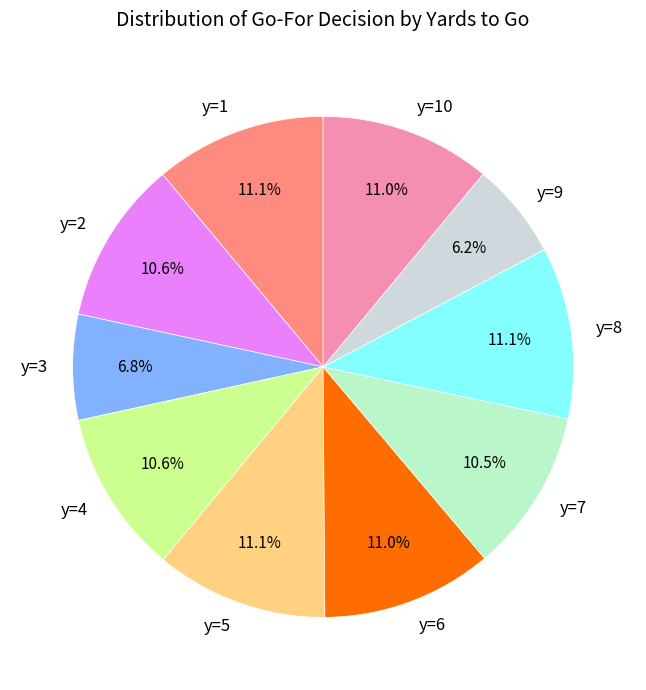

To the nearest percent, what is the average slice percentage?

10%